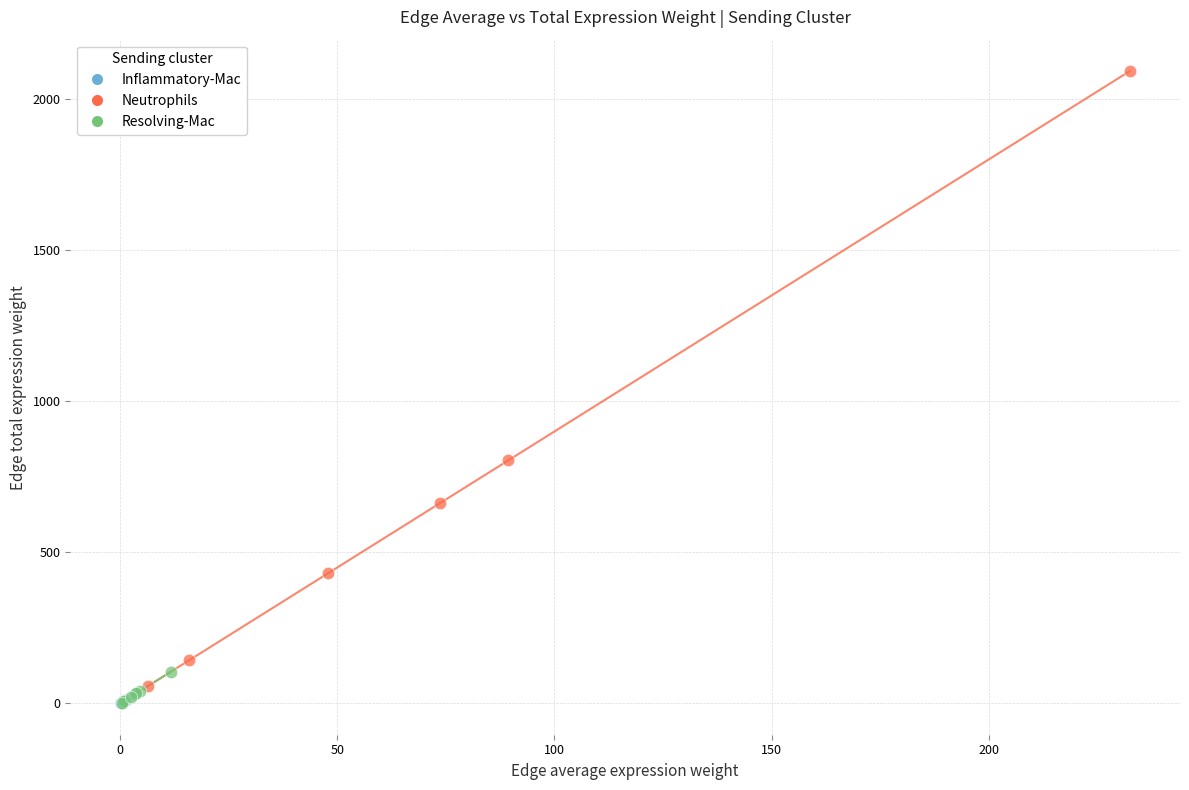

Which series contains the highest Y value?

Neutrophils